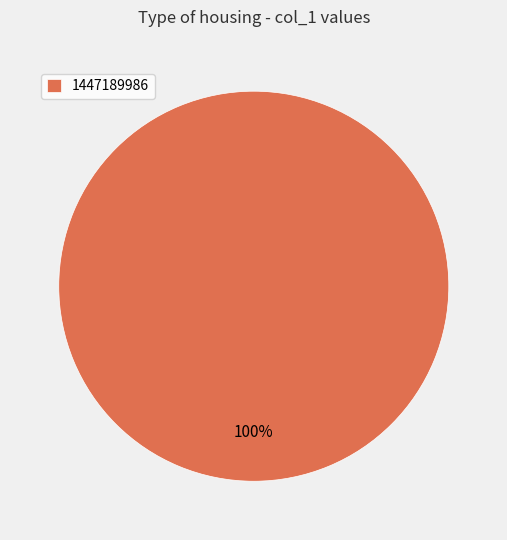

To the nearest percent, what percentage of the pie is 1447189986?

100%